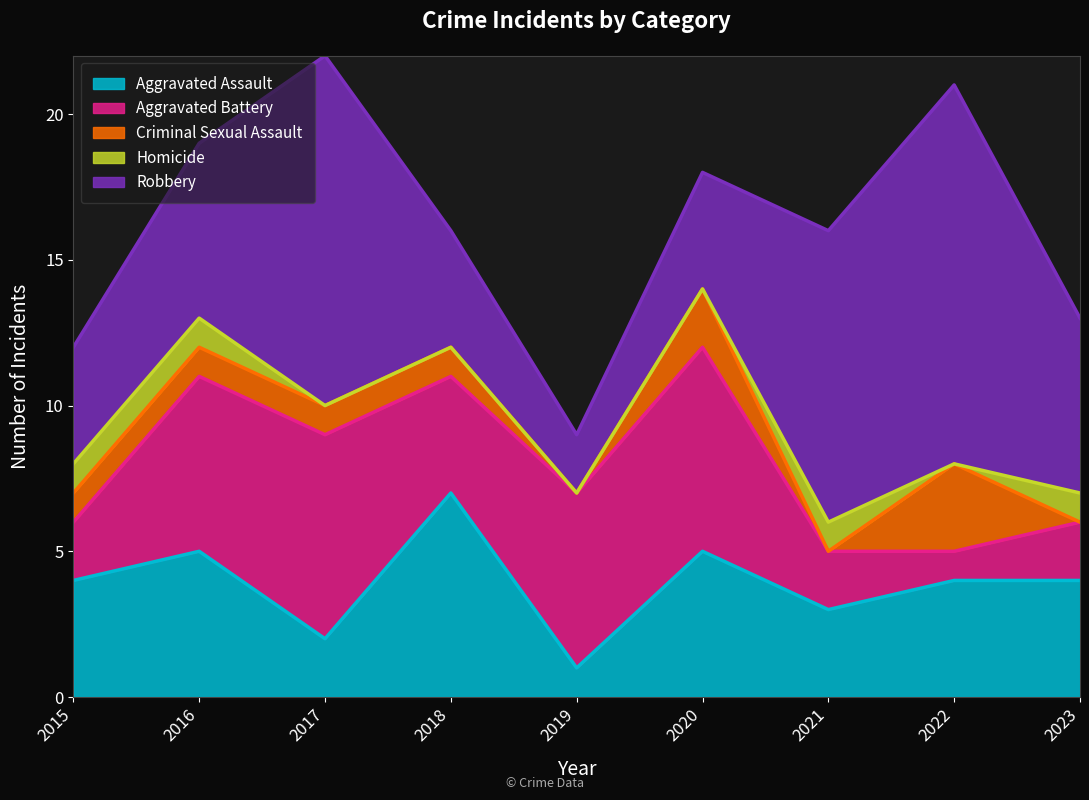

At which category is the sum across all series the highest?

2017